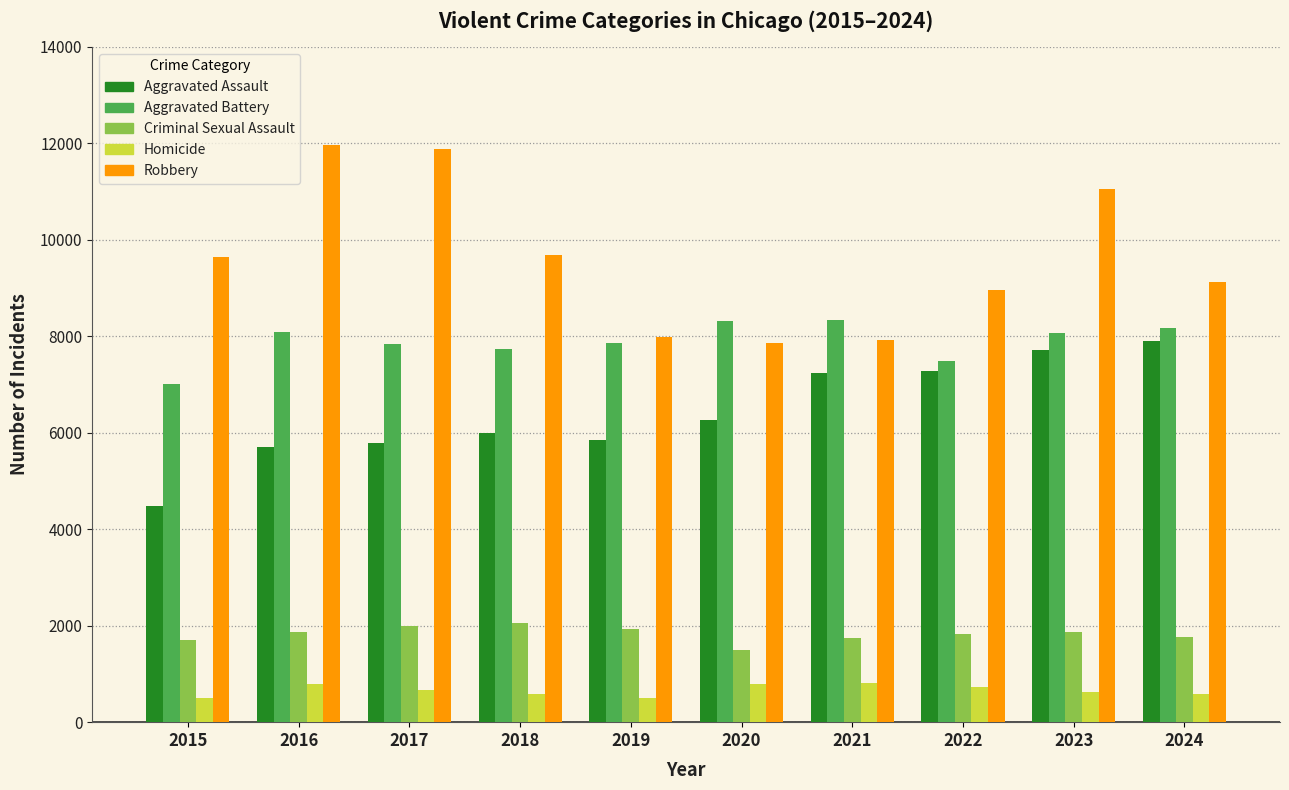

What is the average value of the Robbery series?

9607